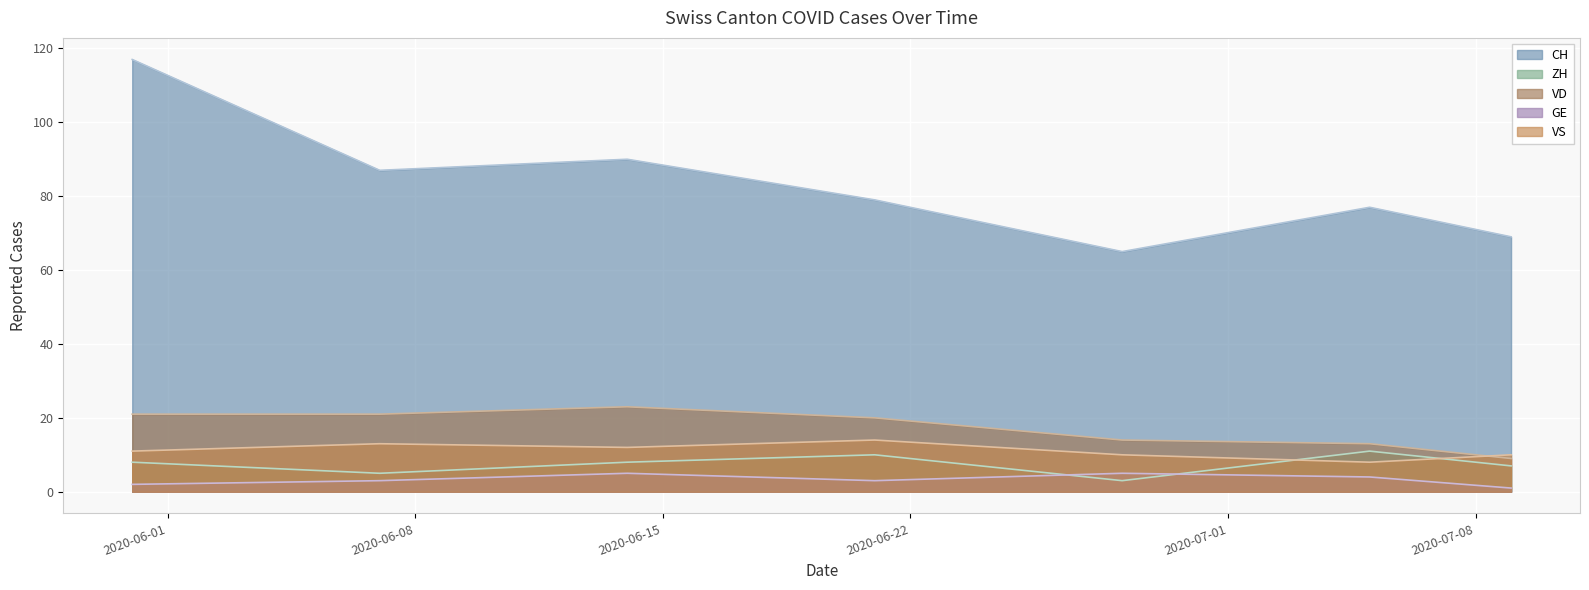

True or false: VD and CH cross at least once.

False